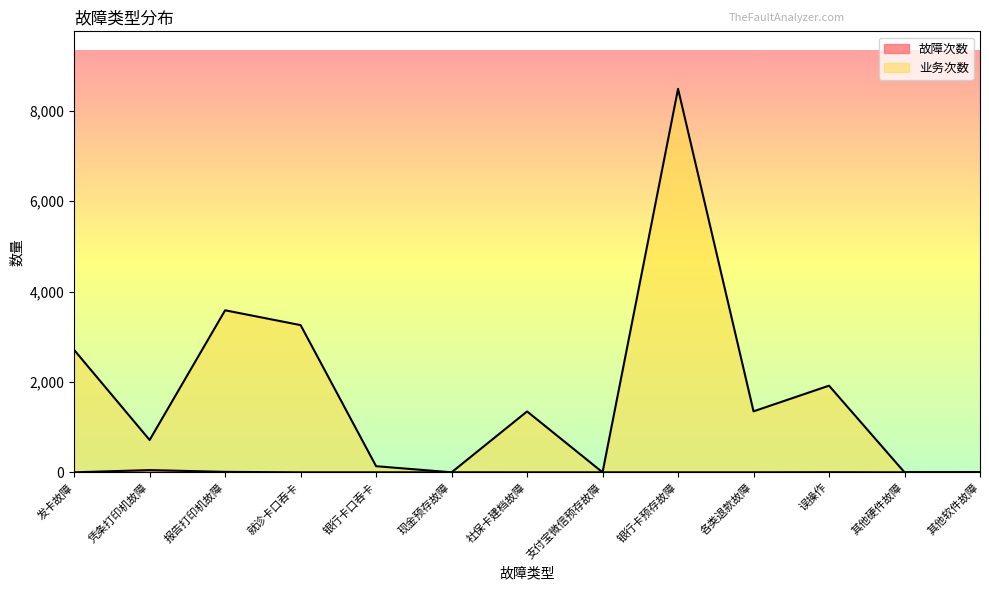

Reading left to right, extract all data points from this chart.

故障次数: 发卡故障=0	凭条打印机故障=49	报告打印机故障=10	就诊卡口吞卡=0	银行卡口吞卡=0	现金预存故障=1	社保卡建档故障=0	支付宝微信预存故障=0	银行卡预存故障=0	各类退款故障=0	误操作=3	其他硬件故障=0	其他软件故障=6
col_14: 发卡故障=2707	凭条打印机故障=715	报告打印机故障=3585	就诊卡口吞卡=3257	银行卡口吞卡=135	现金预存故障=0	社保卡建档故障=1347	支付宝微信预存故障=0	银行卡预存故障=8485	各类退款故障=1349	误操作=1917	其他硬件故障=0	其他软件故障=0